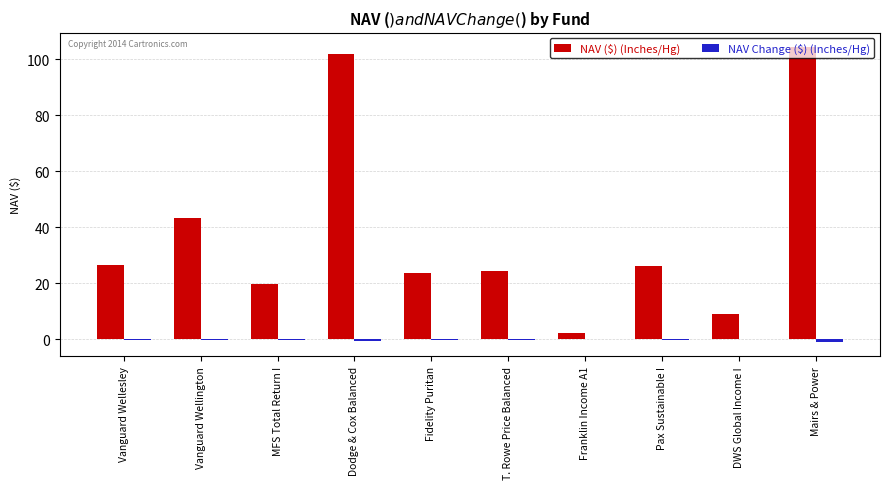

Which series has the largest total across all categories?

NAV ($) (Inches/Hg)